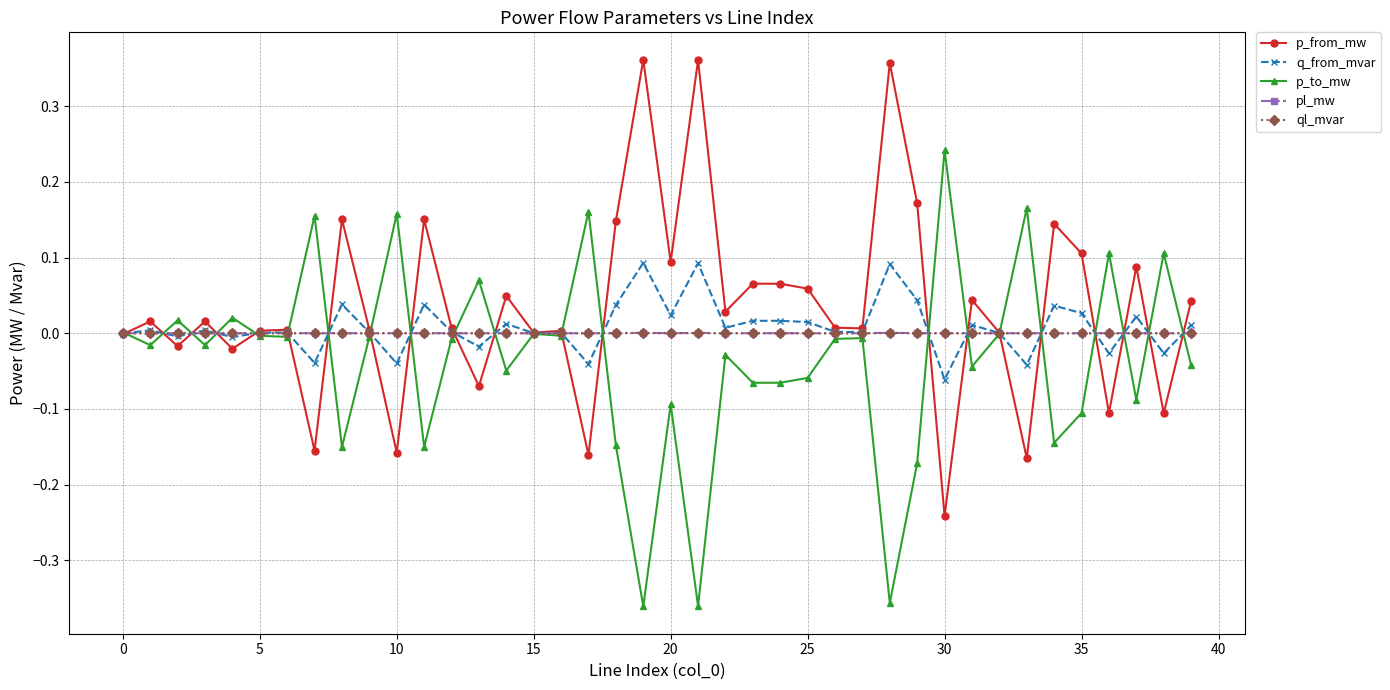

True or false: p_to_mw has more than 0 points higher than both neighbors.

True